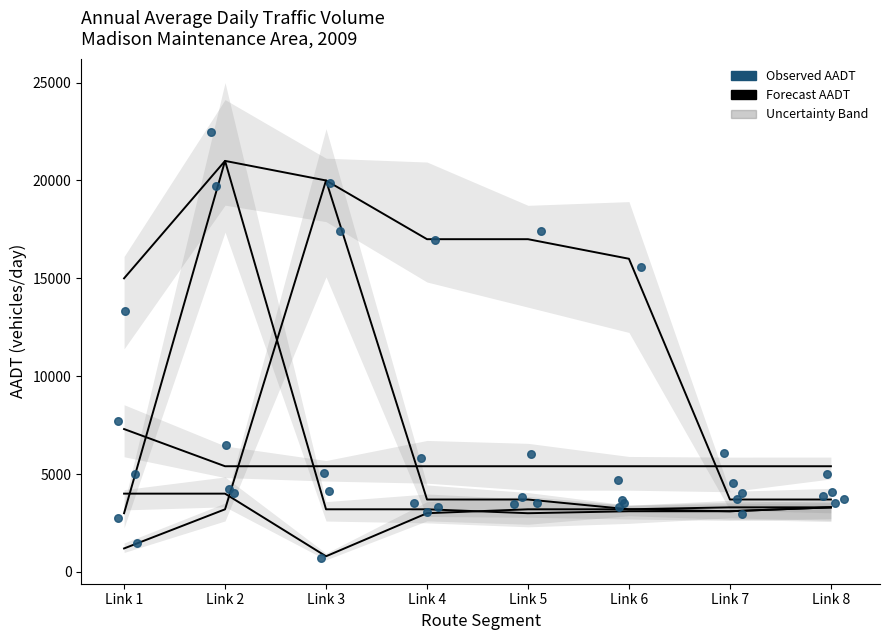

At how many categories does at least one series exceed 20970?

1